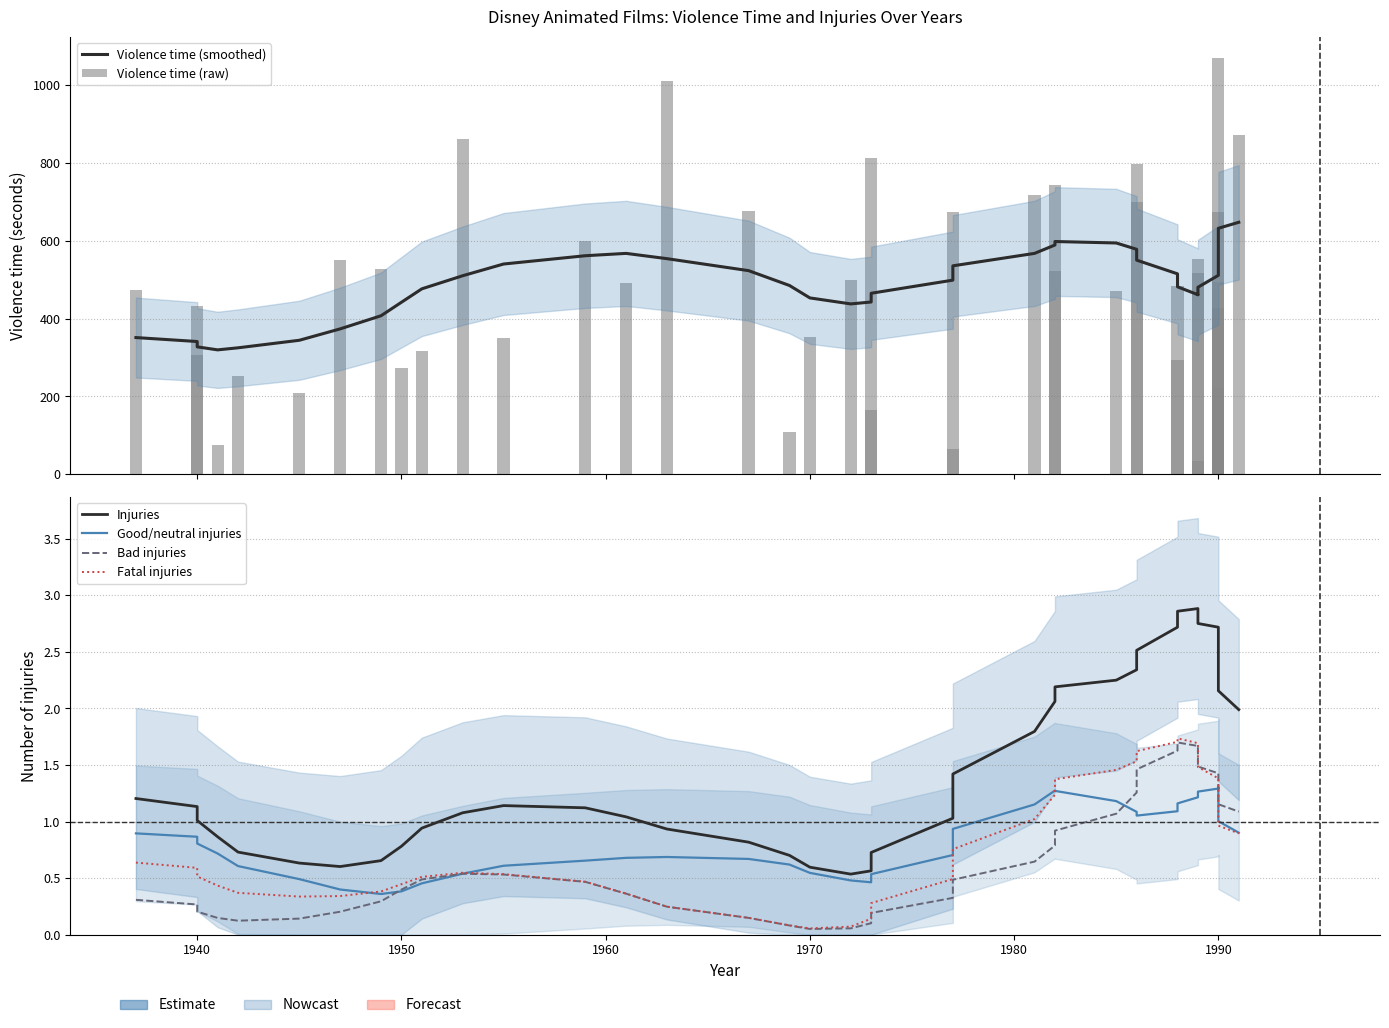

What is the sum of all Violence time (smoothed) values?

19687.0